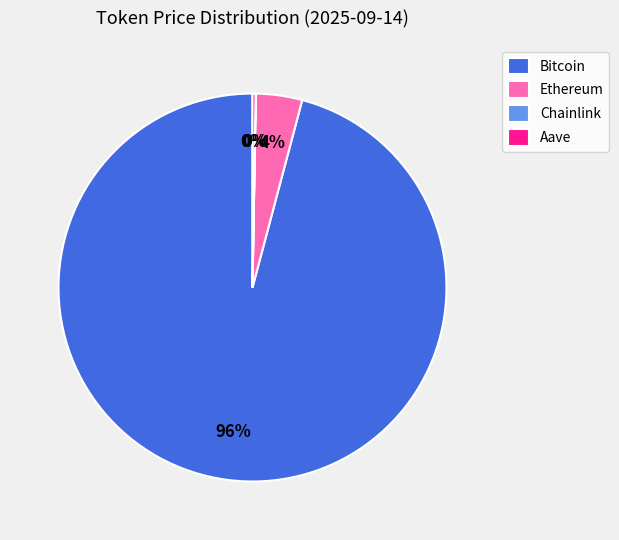

The Bitcoin slice represents 83% of the pie. True or false?

False